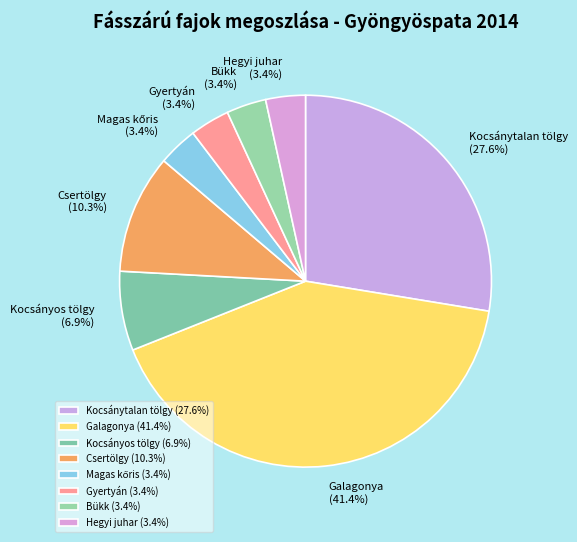

Does any single category account for the majority?

No